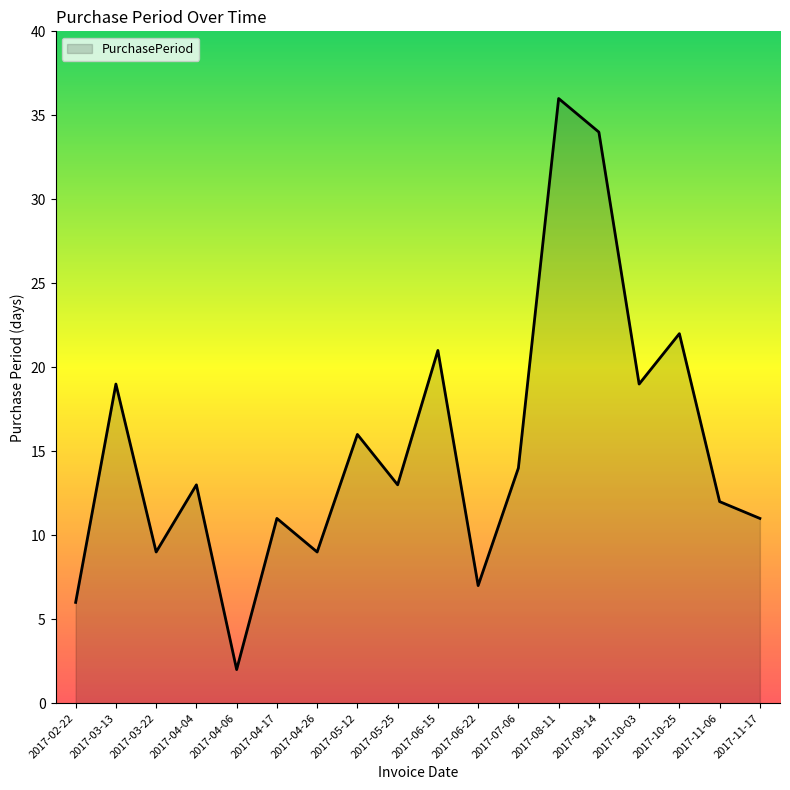

Does the chart have visible grid lines?

No